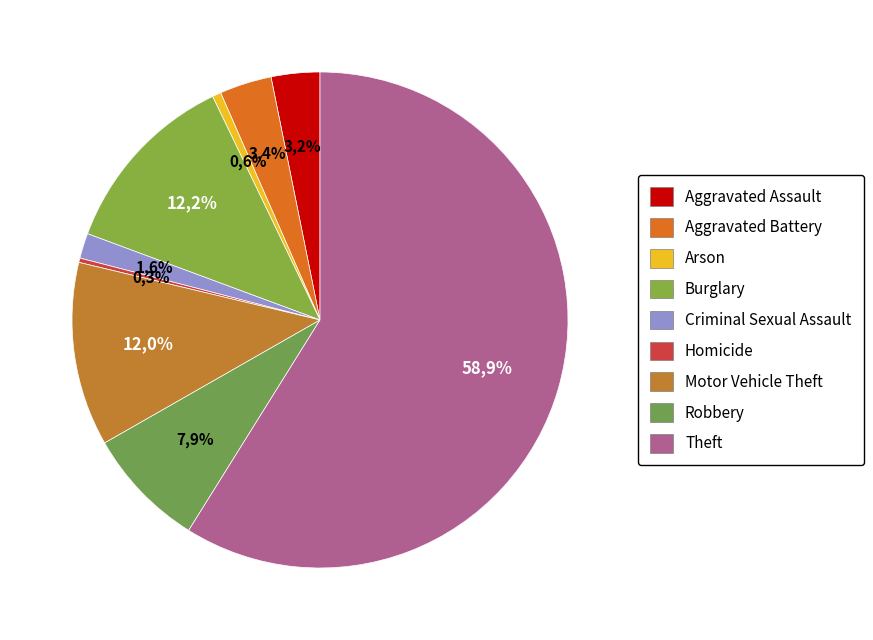

The Motor Vehicle Theft slice represents 12% of the pie. True or false?

True